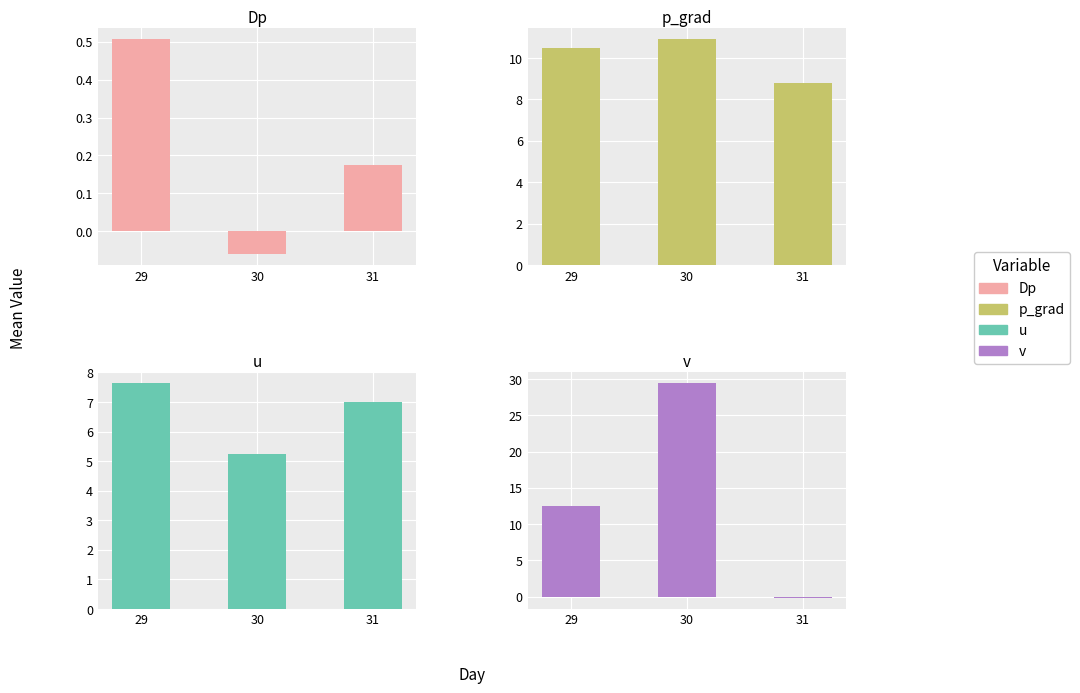

Does the chart contain stacked bars?

No